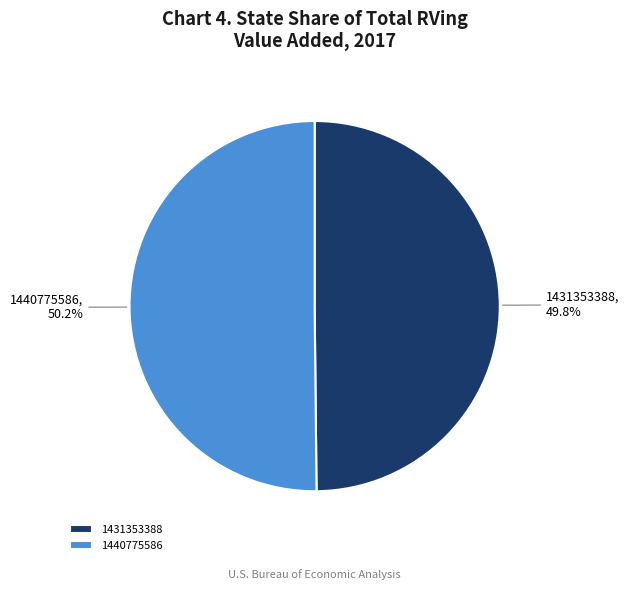

Is it true that 1440775586 is 50% of the pie?

True